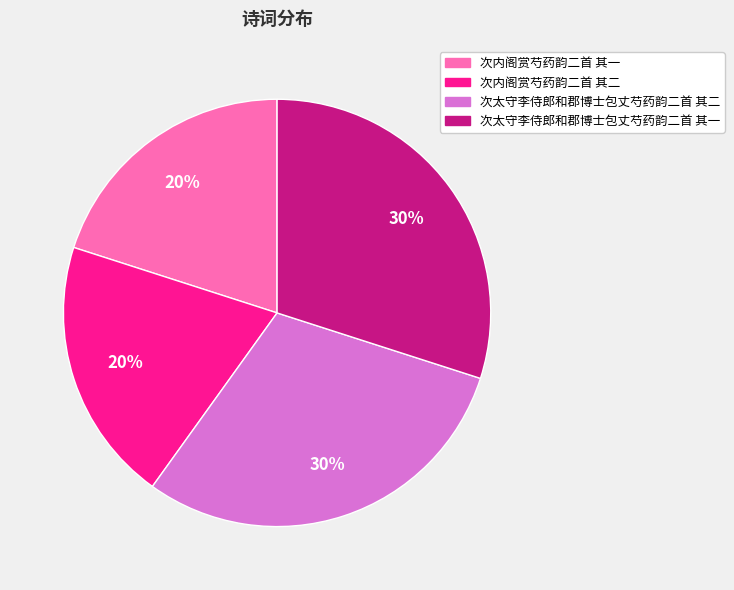

Is it true that 次太守李侍郎和郡博士包丈芍药韵二首 其一 is 30% of the pie?

True